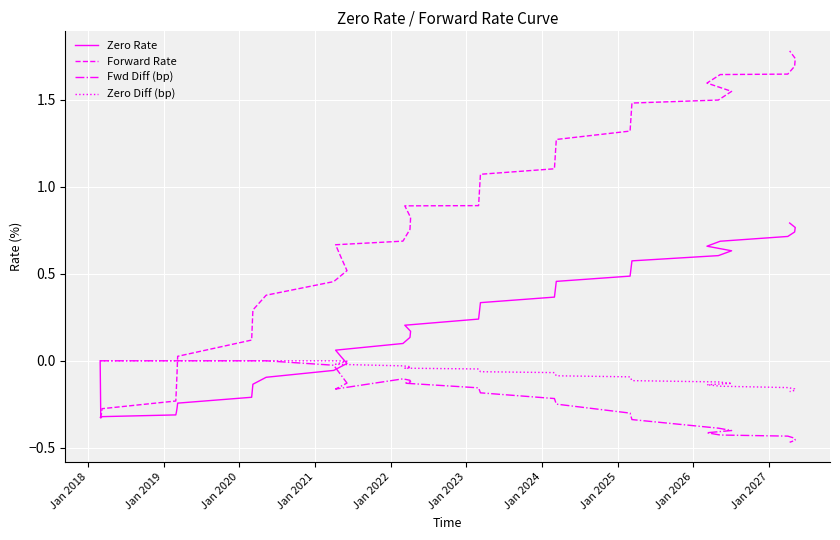

Which series has the largest total across all categories?

Forward Rate